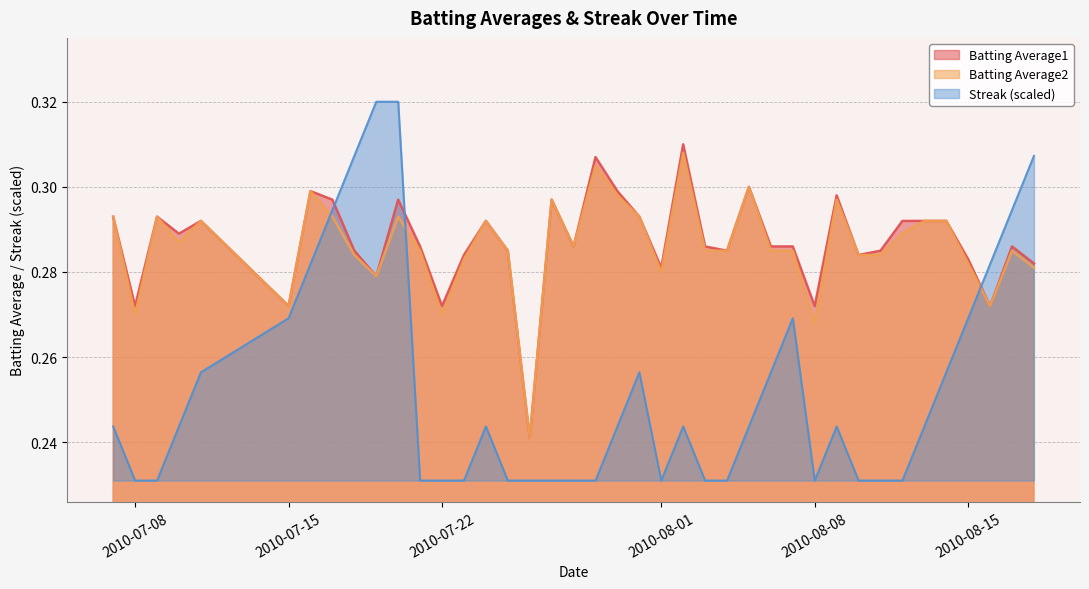

How many lines are shown in the chart?

3